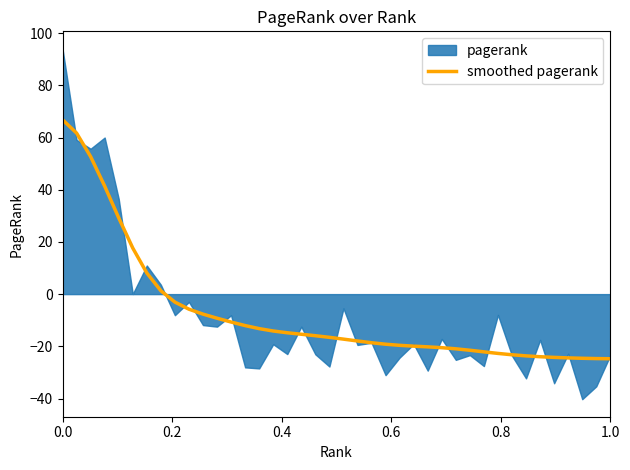

What is the value of the 1st point from the left?

66.8